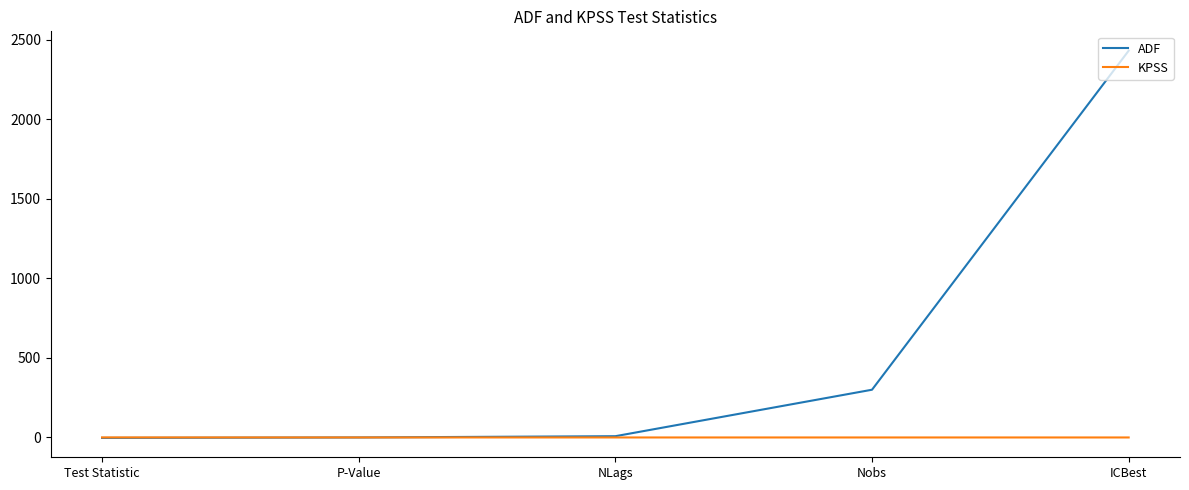

Is the value of KPSS at Test Statistic greater than the value of ADF at ICBest?

No